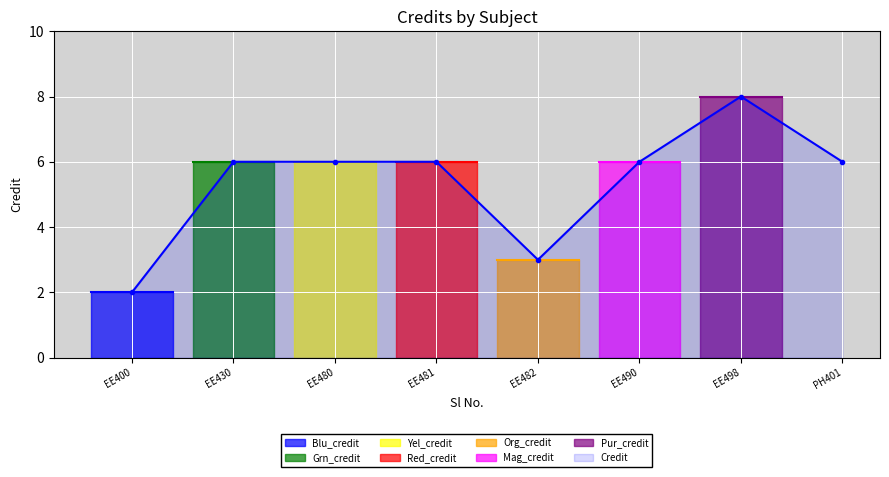

What is the label of the 5th point from the right?

EE481